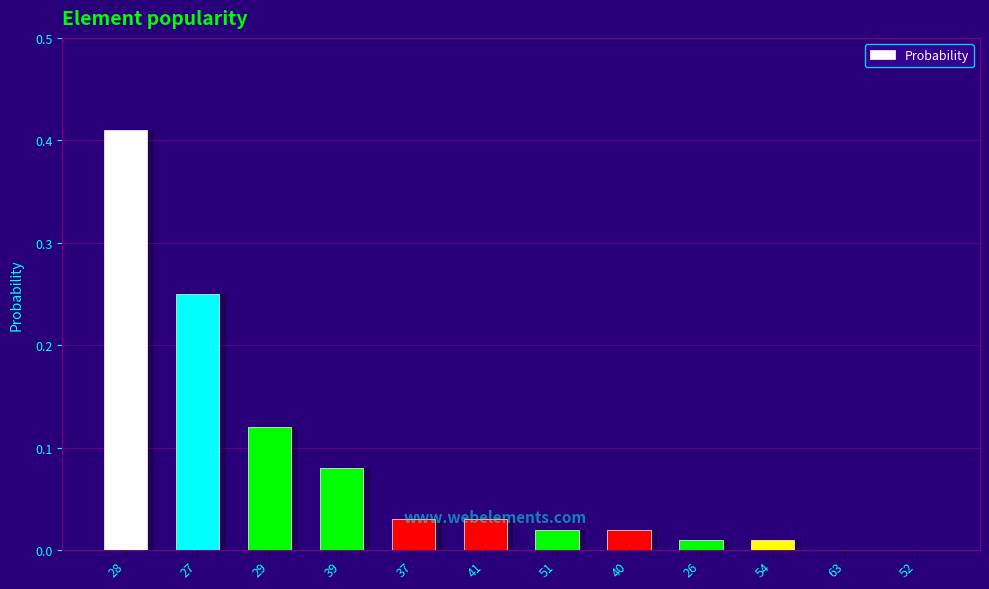

What is the change in value from 28 to 26?

-0.4